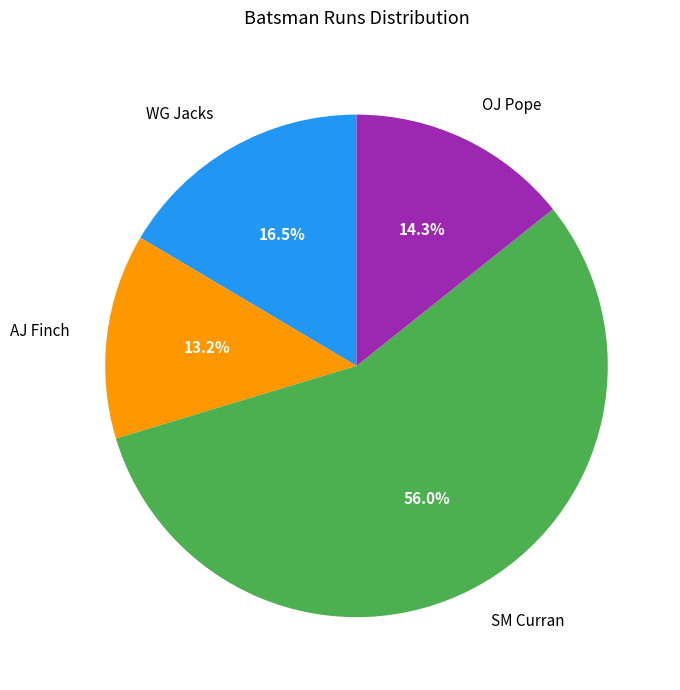

Between SM Curran and OJ Pope, which is larger?

SM Curran